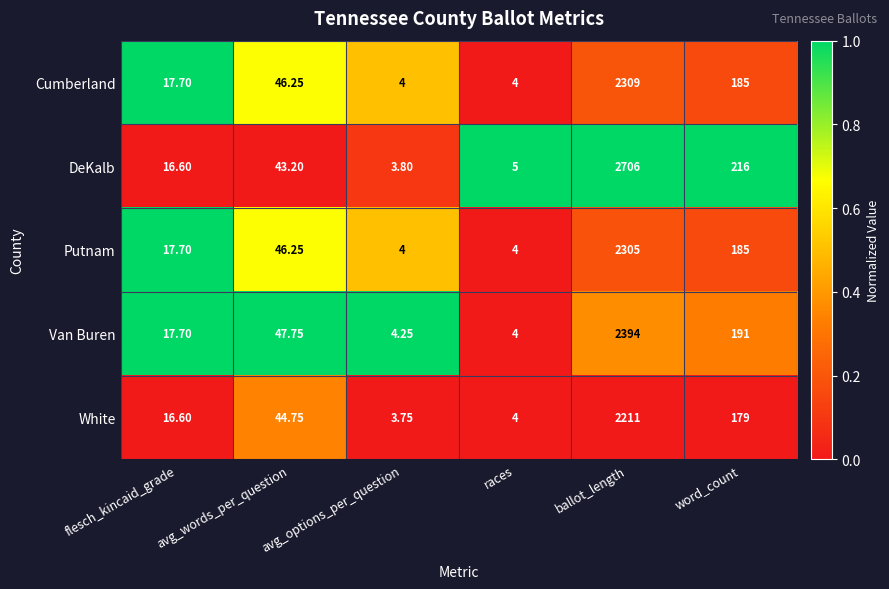

Rank the series by their maximum value, from highest to lowest.

DeKalb, Van Buren, Cumberland, Putnam, White